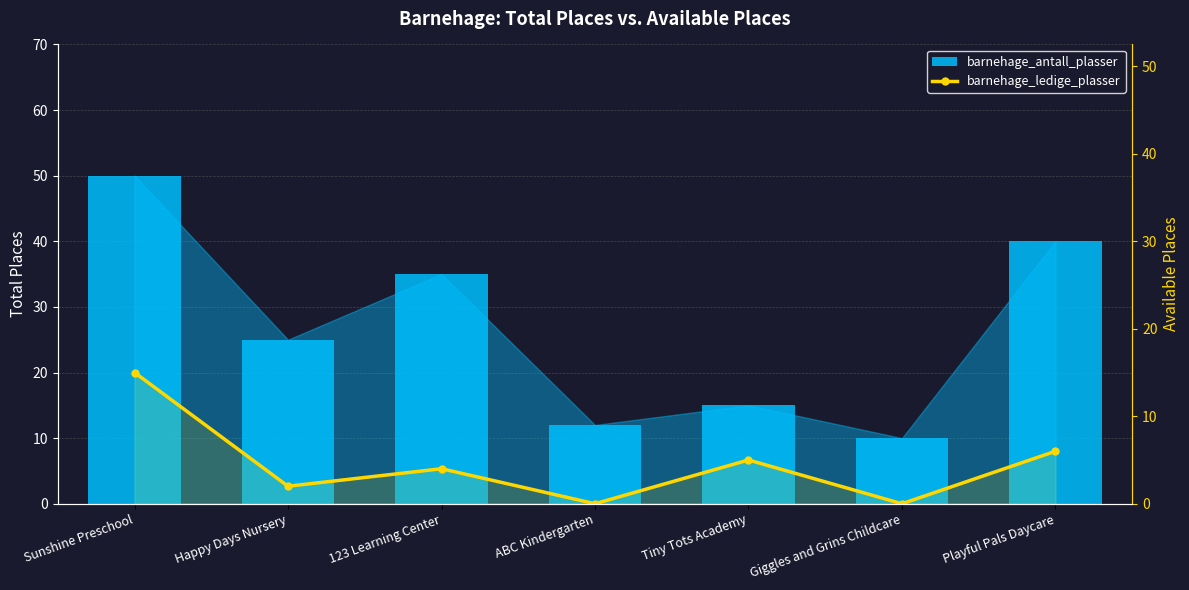

What is the maximum value shown in the chart?

50